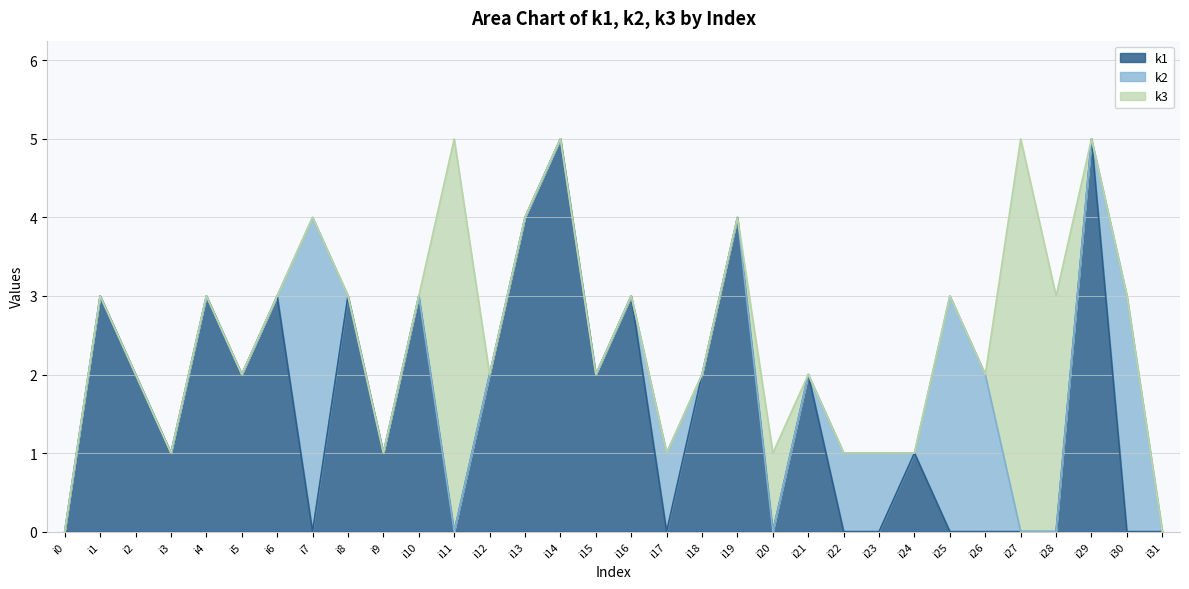

In k1, how many points are higher than both neighbors (excluding endpoints)?

11